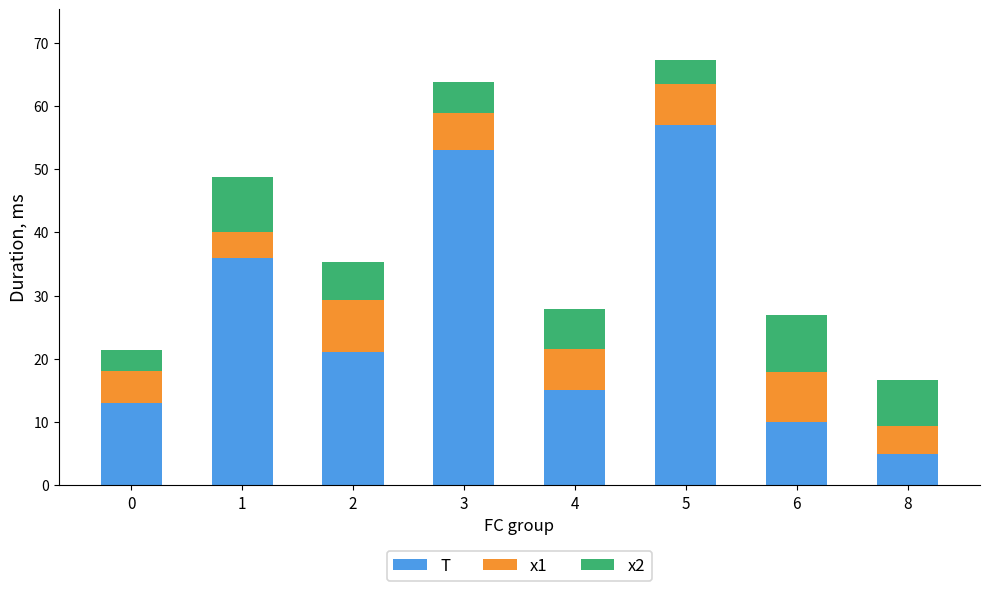

The T series shows 10.0 at 6. True or false?

True